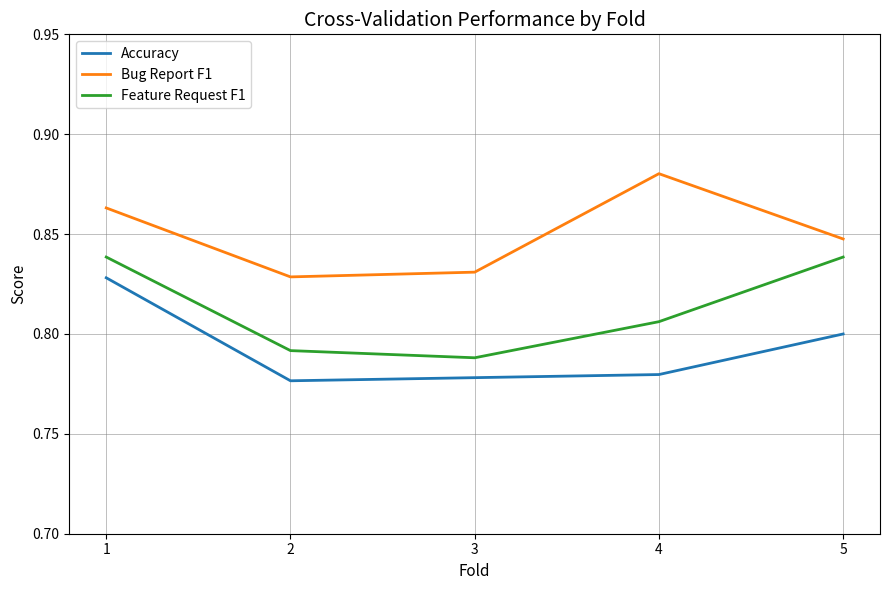

List the series in order of their peak value, lowest first.

Accuracy, Feature Request F1, Bug Report F1